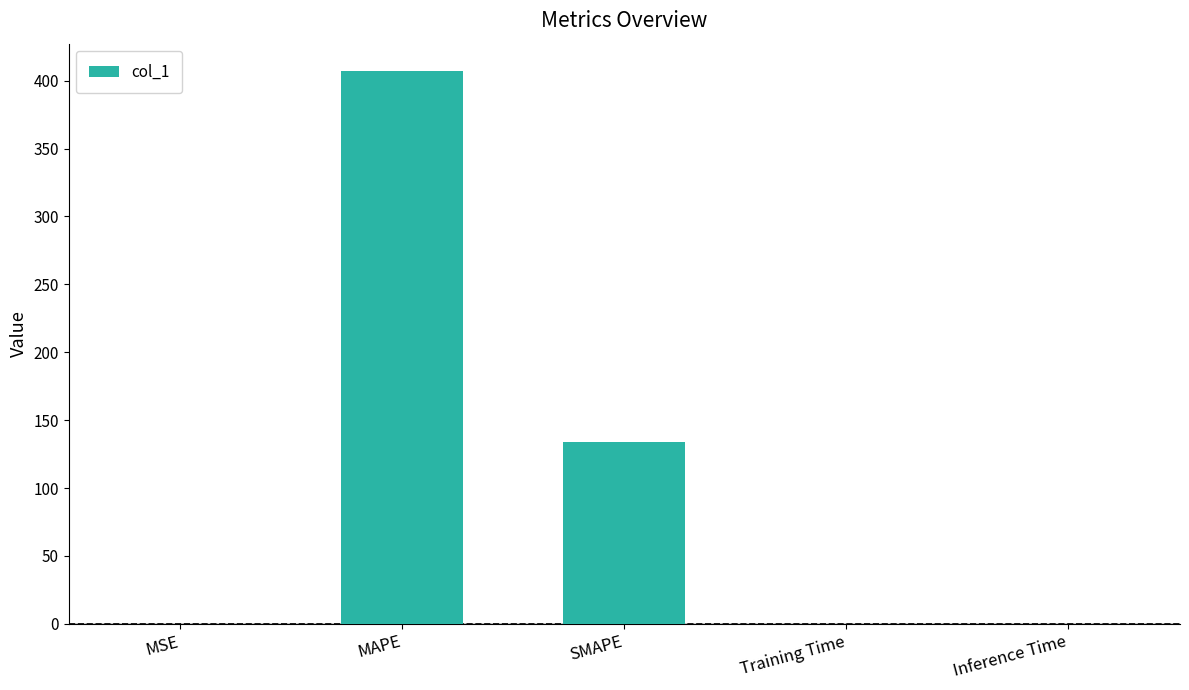

Between Training Time and MAPE, which is larger?

MAPE